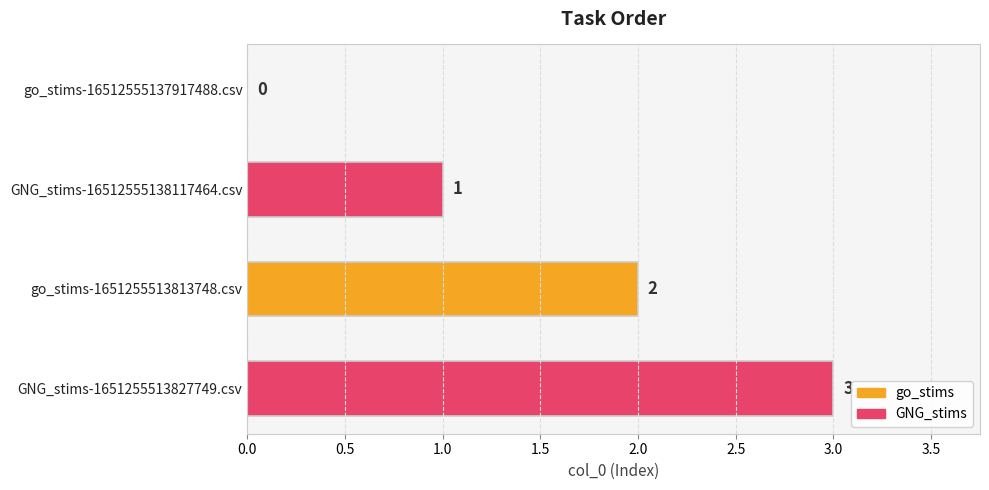

How many distinct data groups are displayed?

1